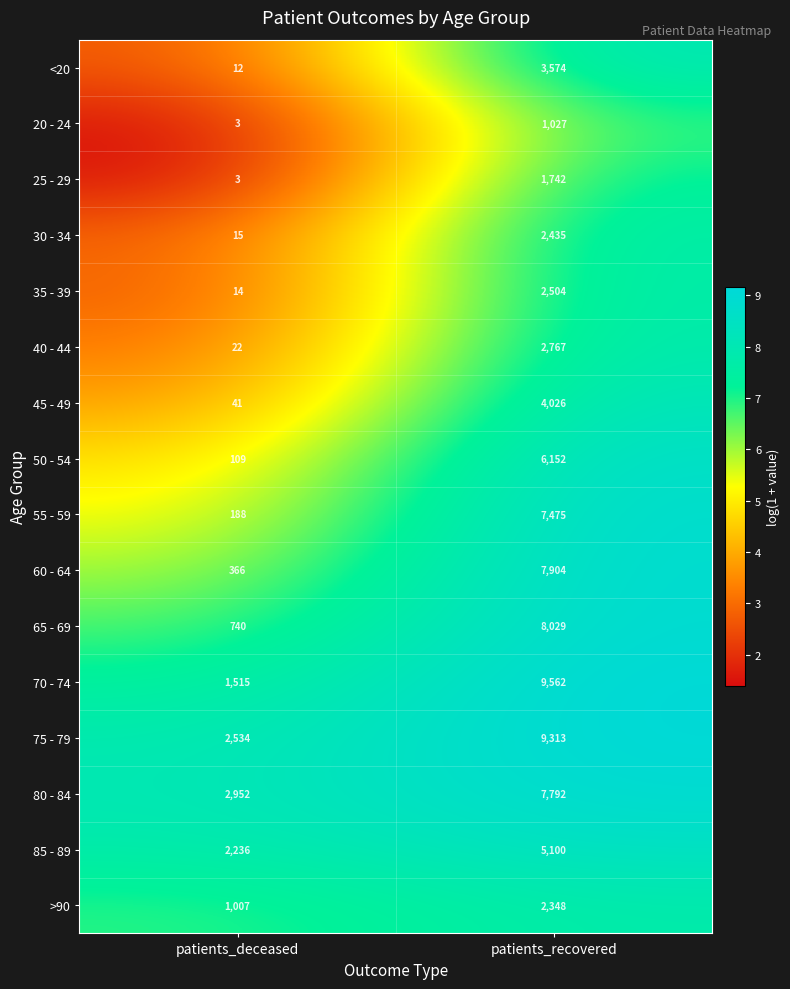

At which category is the sum across all series the highest?

patients_recovered